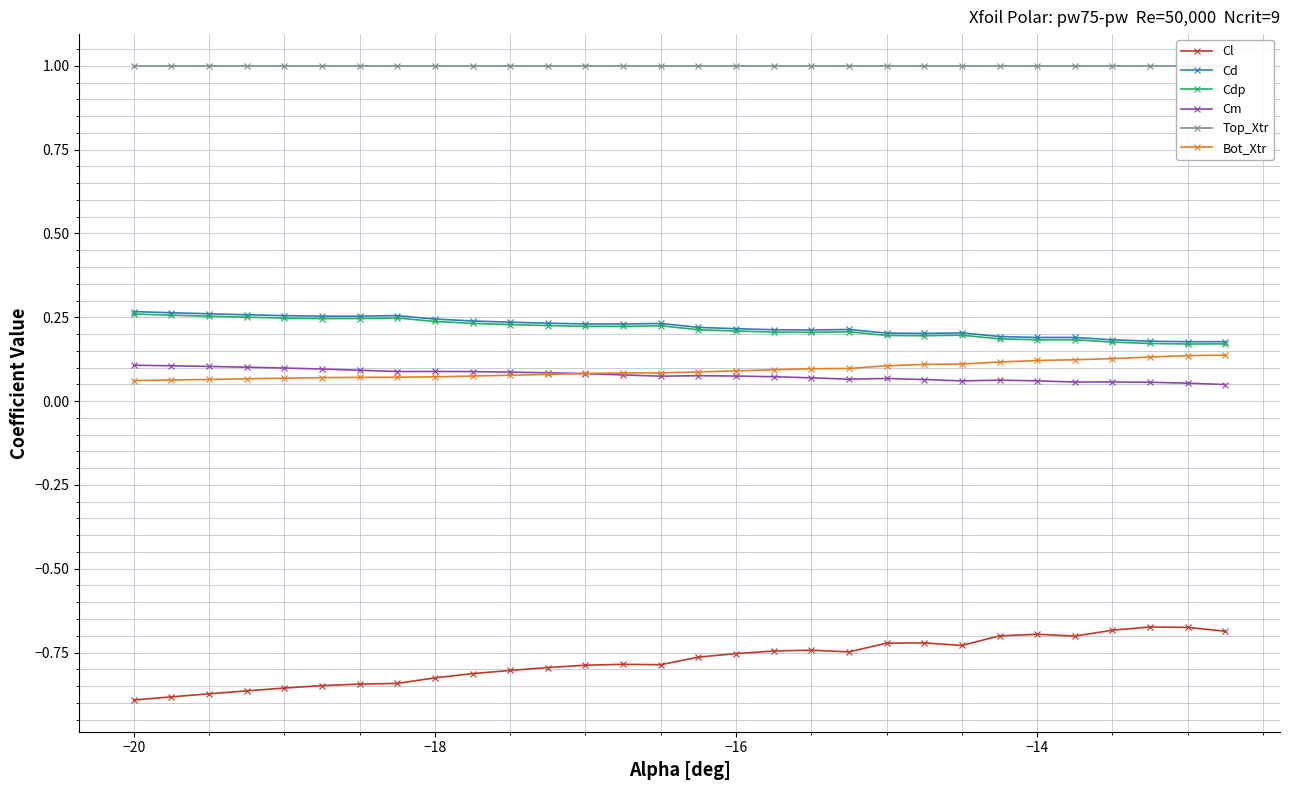

True or false: Bot_Xtr and Top_Xtr cross at least once.

False